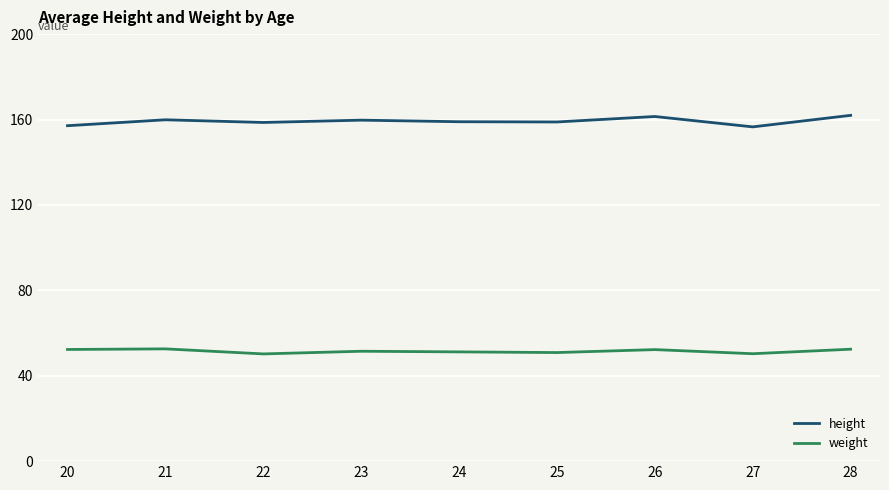

Is this an area chart (filled region under the line)?

No